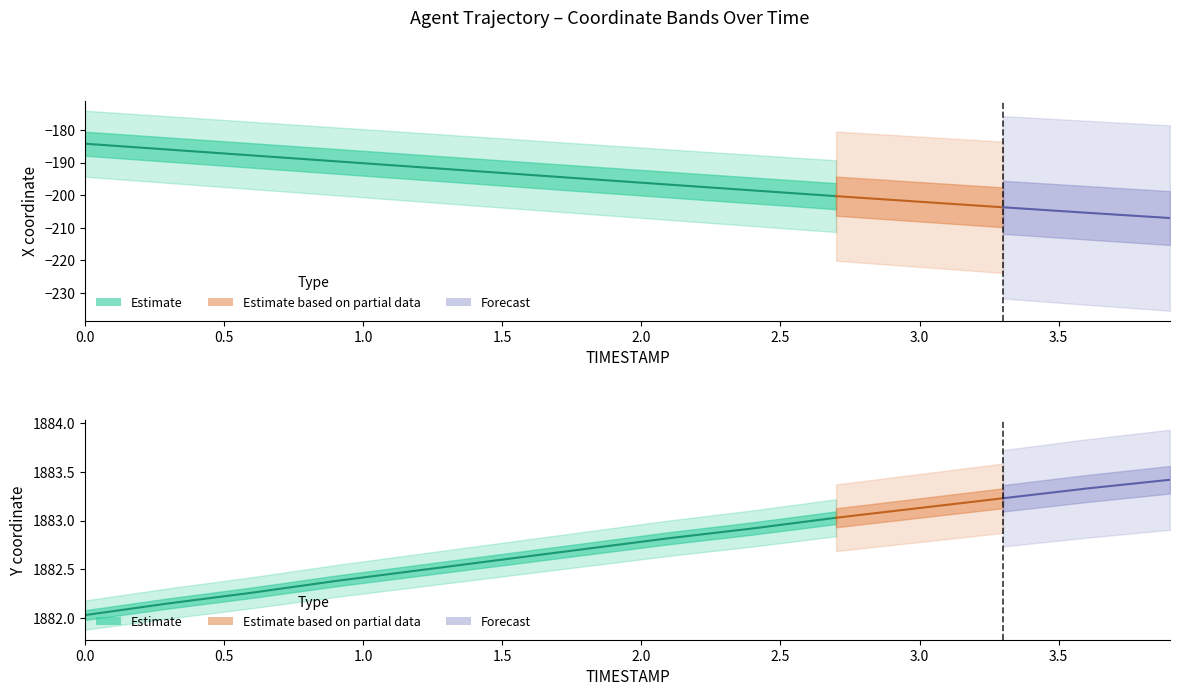

Does the chart display data point markers on the line(s)?

No